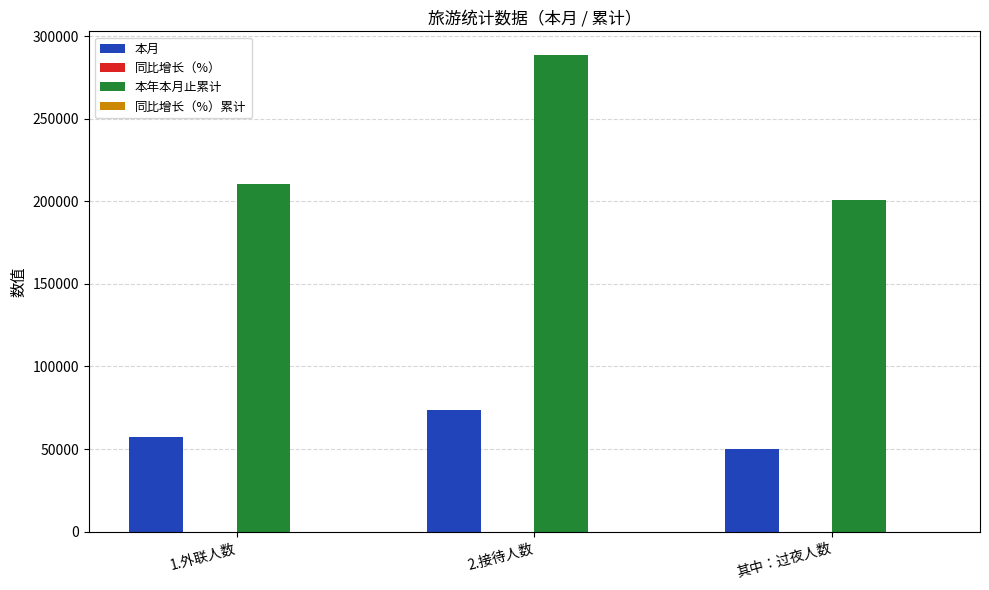

Which series changed the most between 2.接待人数 and 其中：过夜人数?

本年本月止累计